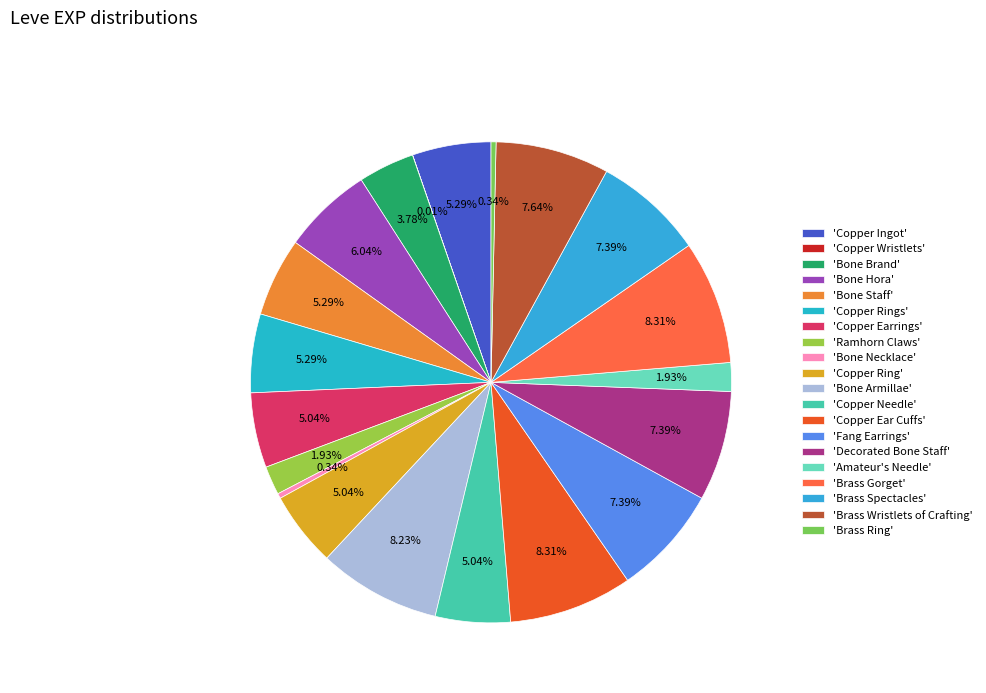

Rank the categories by value from lowest to highest.

Copper Wristlets, Bone Necklace, Brass Ring, Ramhorn Claws, Amateur's Needle, Bone Brand, Copper Earrings, Copper Ring, Copper Needle, Copper Ingot, Bone Staff, Copper Rings, Bone Hora, Fang Earrings, Decorated Bone Staff, Brass Spectacles, Brass Wristlets of Crafting, Bone Armillae, Copper Ear Cuffs, Brass Gorget